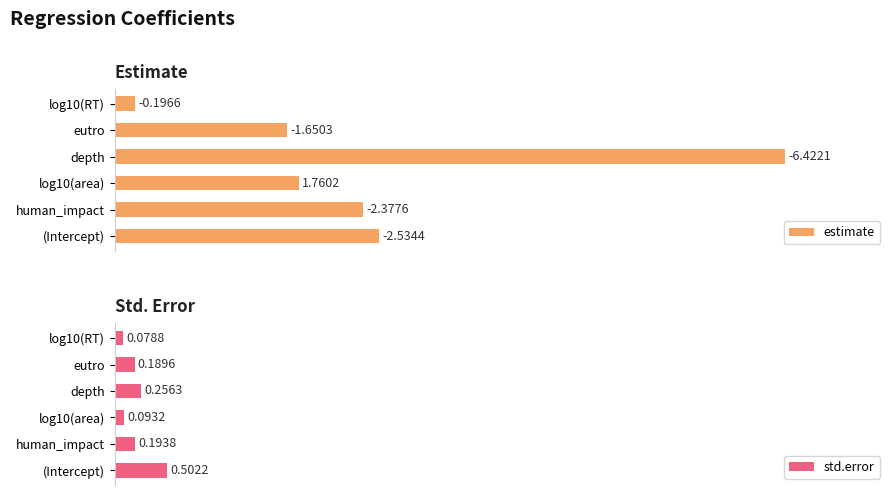

List the series in order of their peak value, lowest first.

std.error, estimate